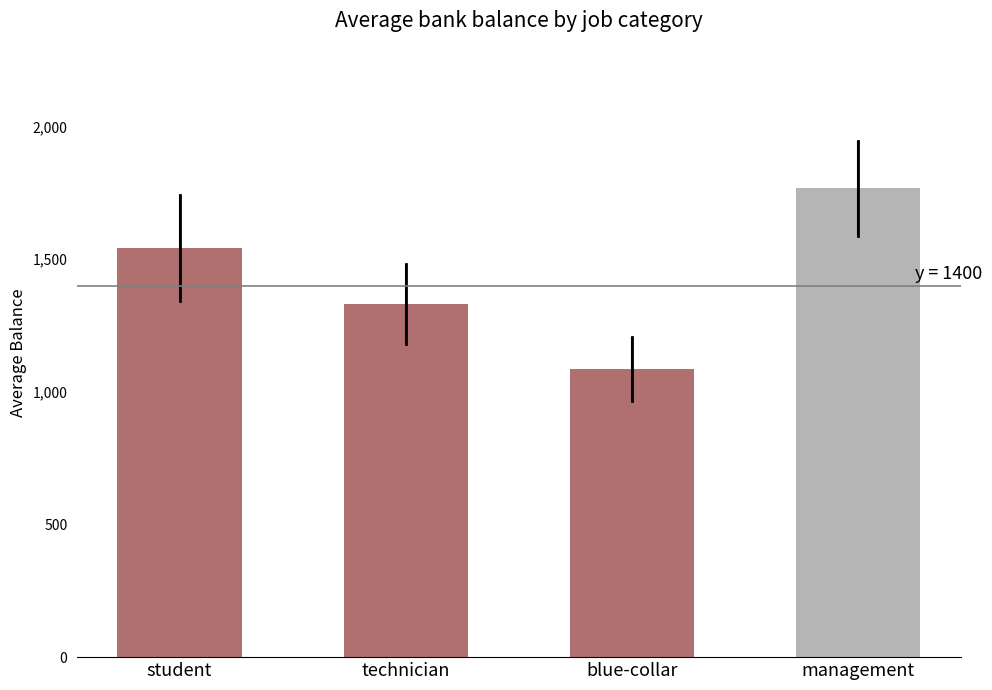

The value at management is 1766.9. True or false?

True